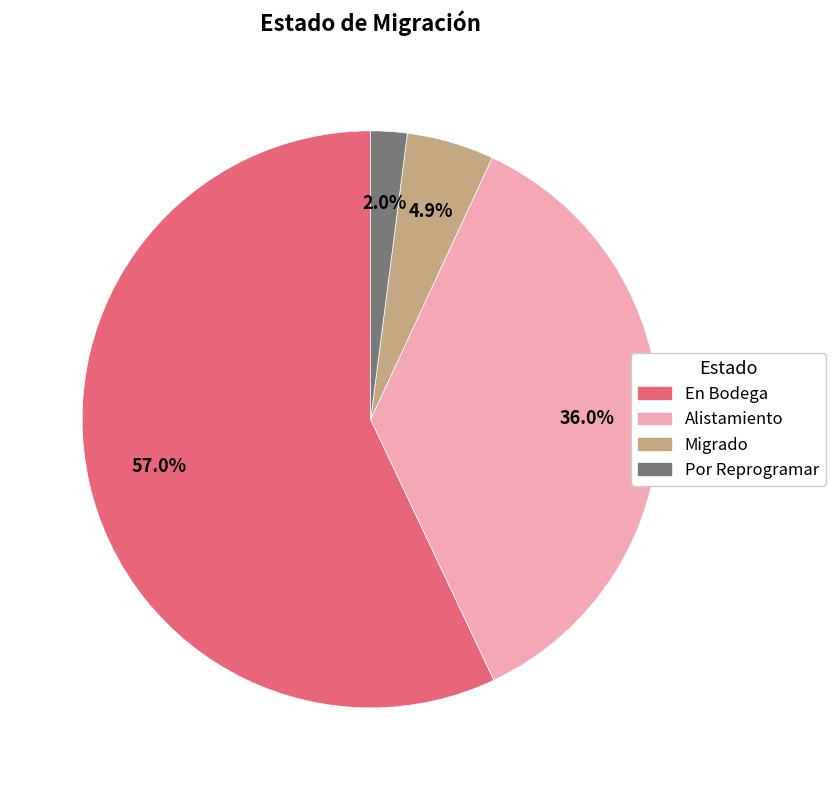

Which slice is the largest?

En Bodega